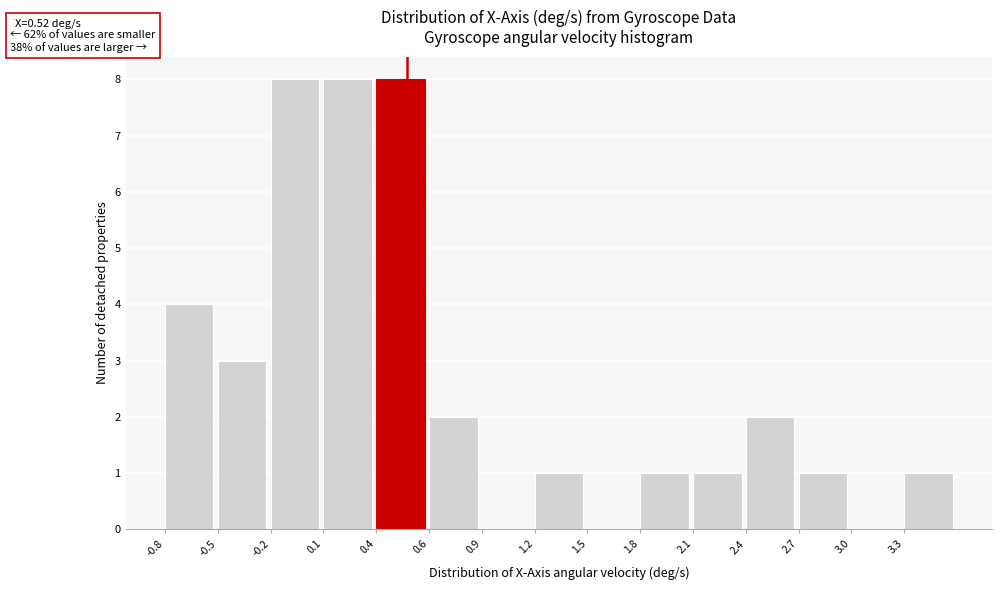

Reading right to left, list all the values displayed in this chart.

3.3=1	3.0=0	2.7=1	2.4=2	2.1=1	1.8=1	1.5=0	1.2=1	0.9=0	0.6=2	0.4=8	0.1=8	-0.2=8	-0.5=3	-0.8=4